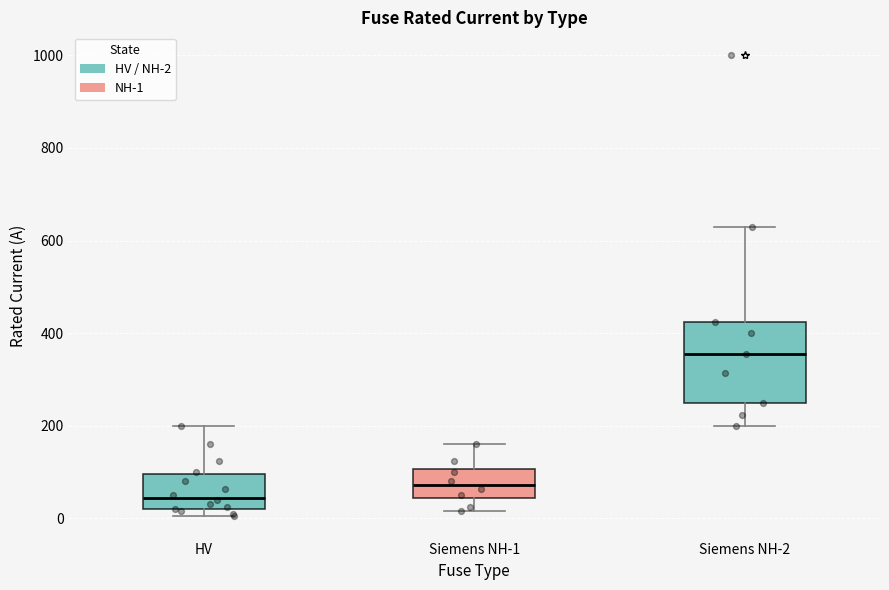

Where does the median line of the box for Siemens NH-1 sit on the y-axis? The values are not printed on the chart, so give them approximately, as read against the axis.

80